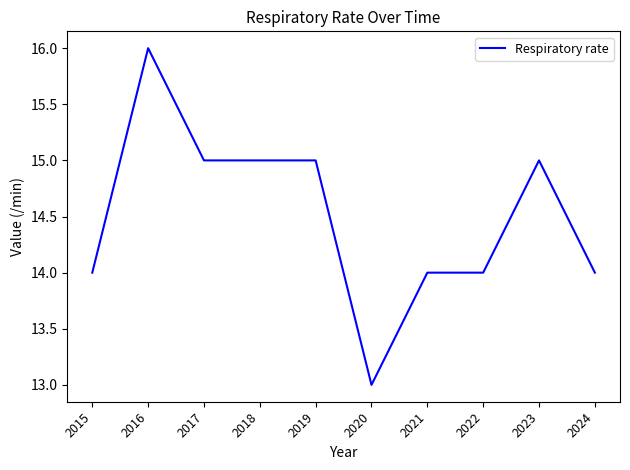

Approximately how many times larger is the value at 2015 compared to 2017?

0.9